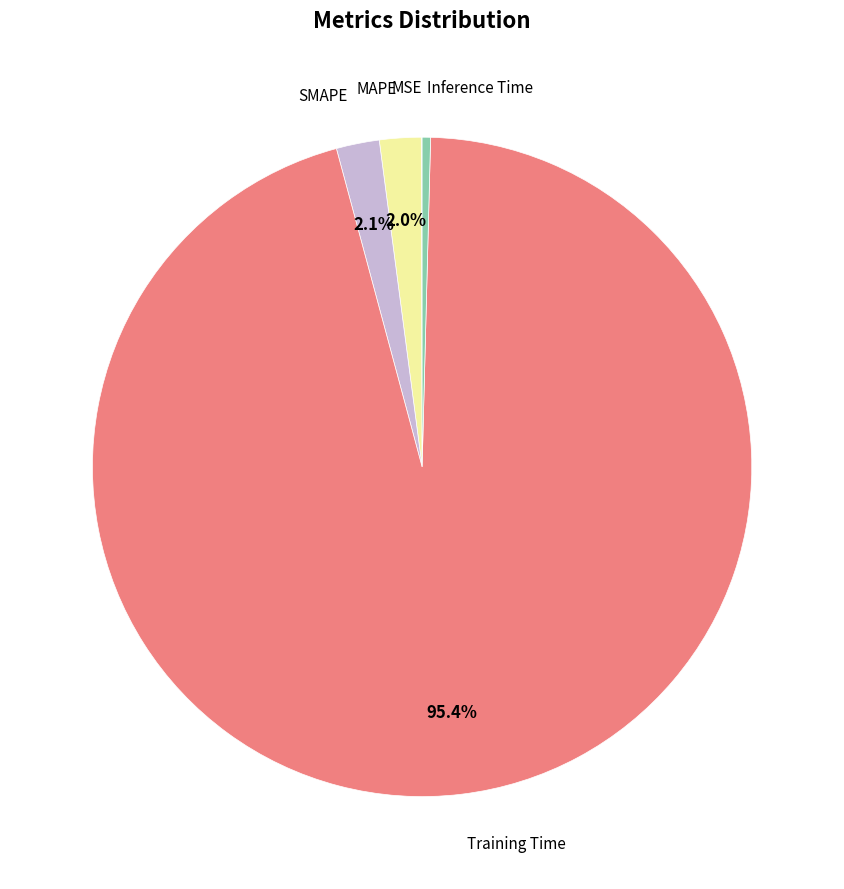

Which category has the smallest portion of the pie?

MSE